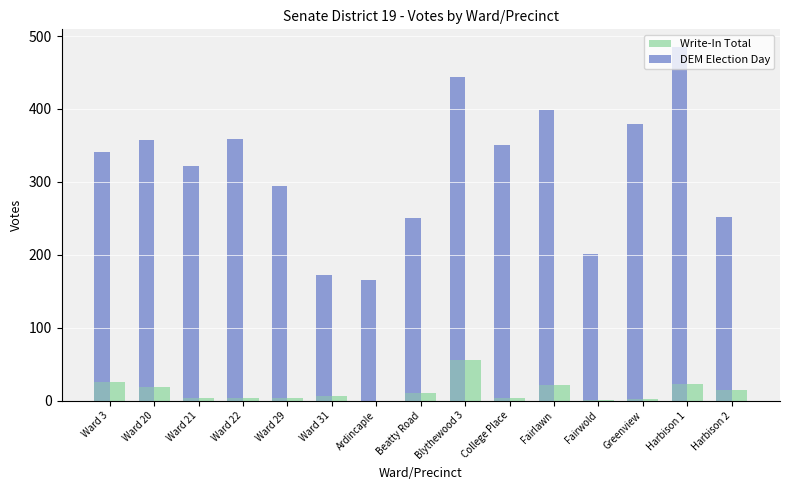

True or false: Write-In Total has a value of 26 at Ward 3.

True